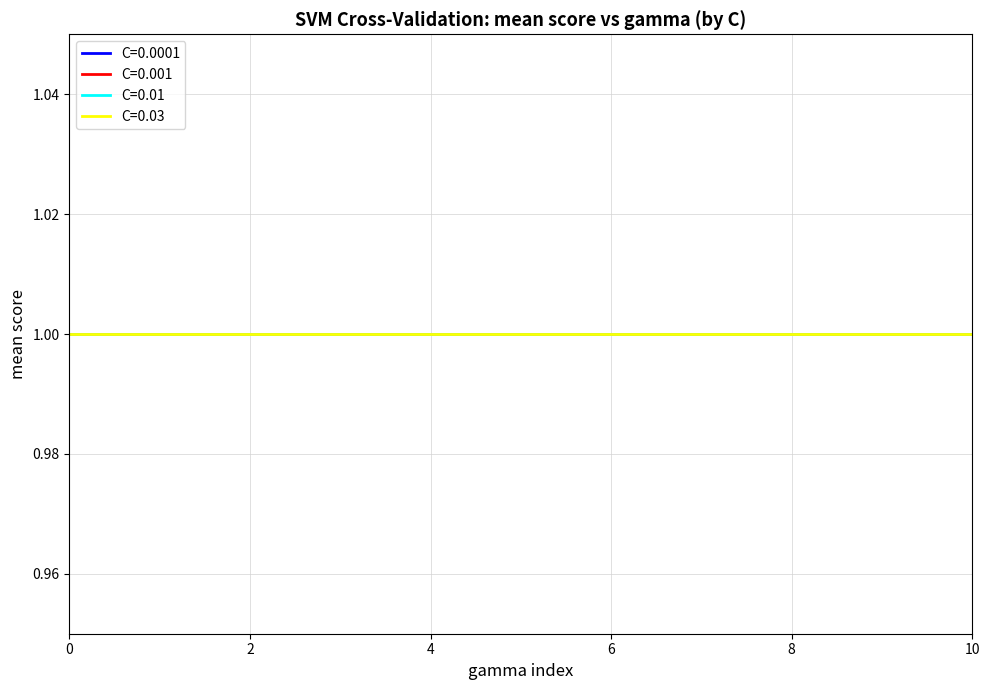

The mean series shows 1 at 3. True or false?

False